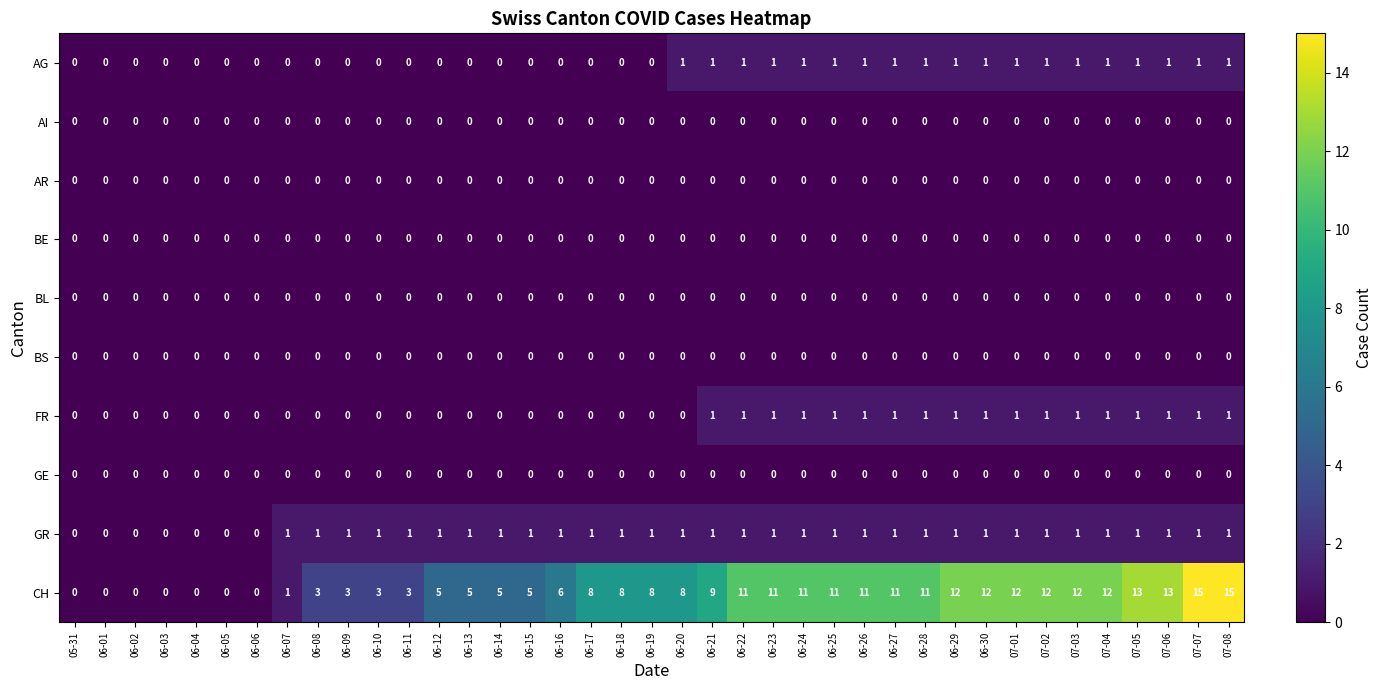

What is the total value across all series at 06-26?

14